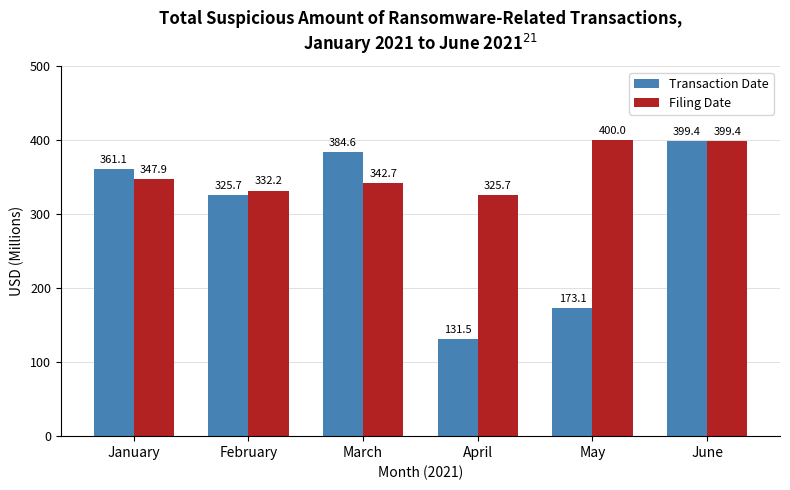

Does the chart contain any negative values?

No